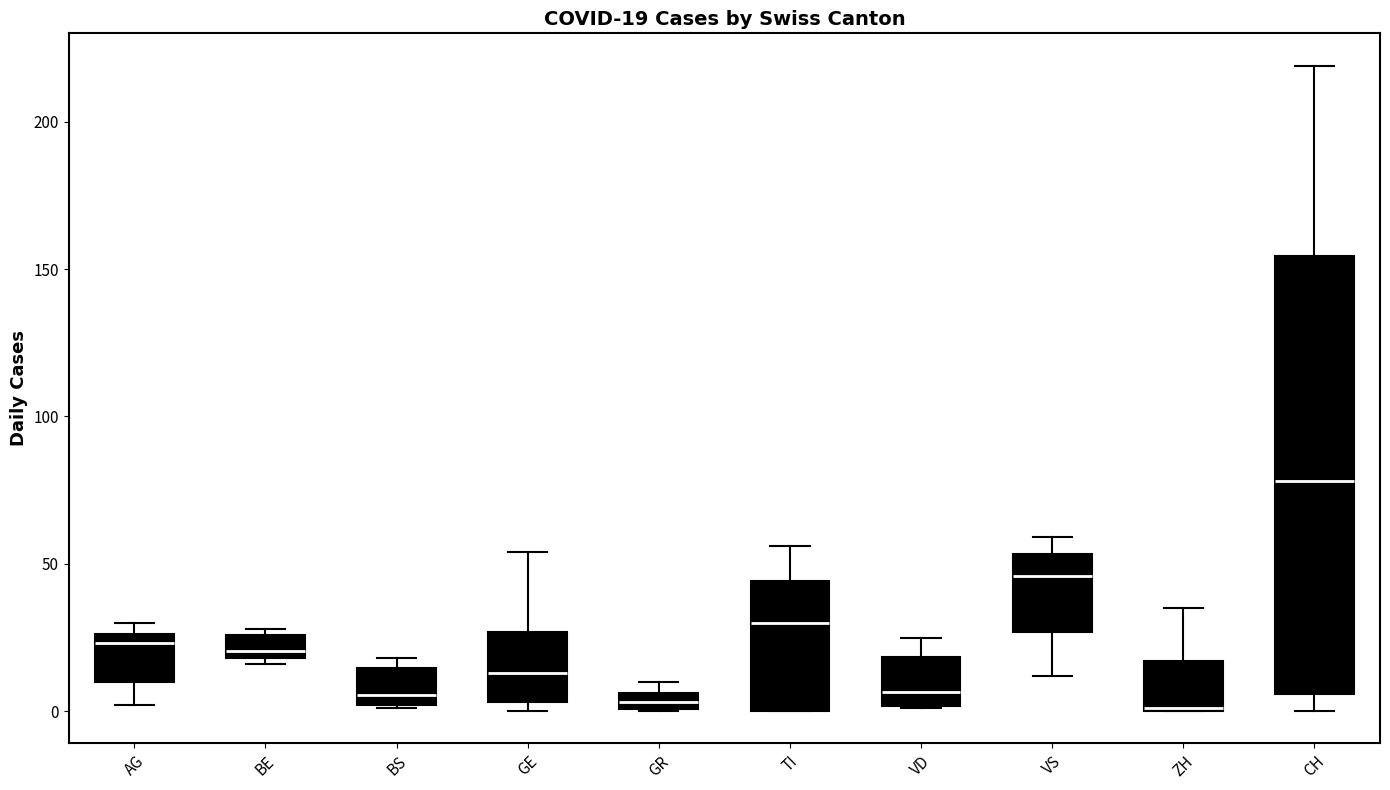

Comparing the boxes themselves (not the whiskers), which one is the tallest?

CH